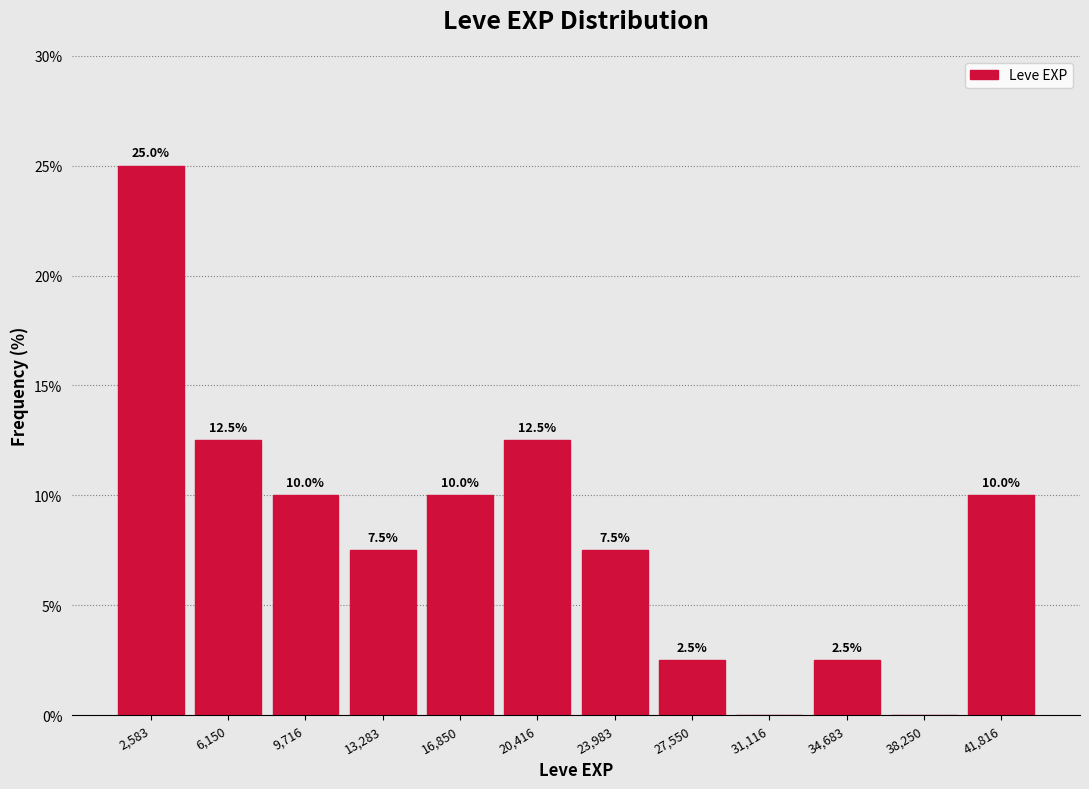

Which range on the x-axis has the tallest bar?

1000 to 4500